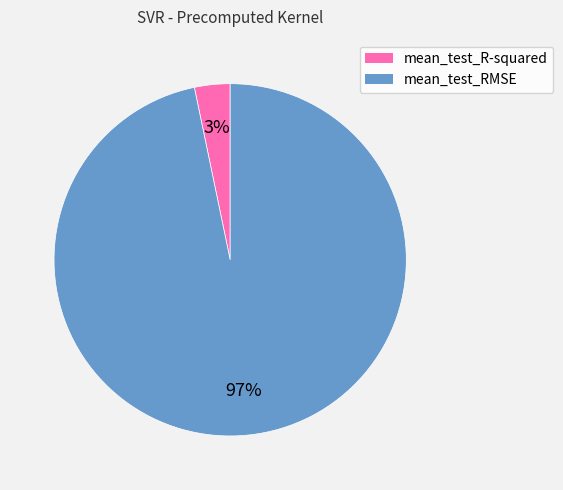

To the nearest percent, what is the average slice percentage?

50%